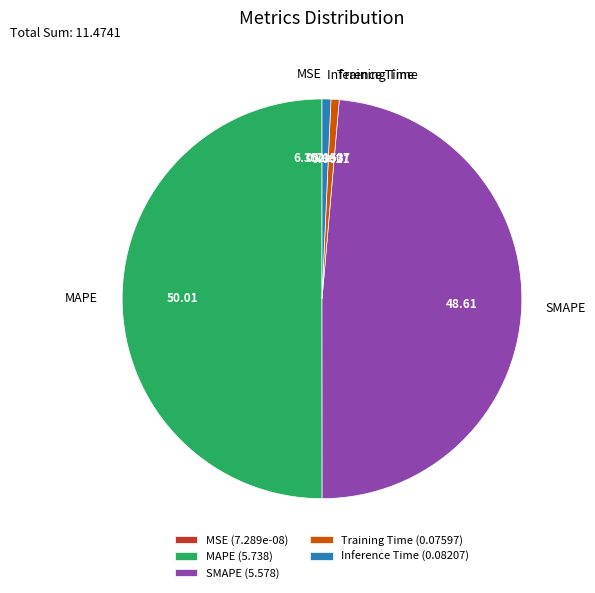

Which has a higher value, MAPE or Training Time?

MAPE